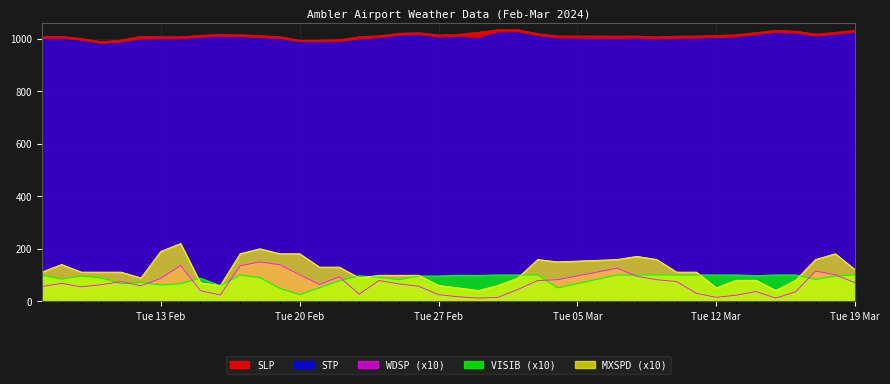

True or false: WDSP and SLP intersect in this chart.

False